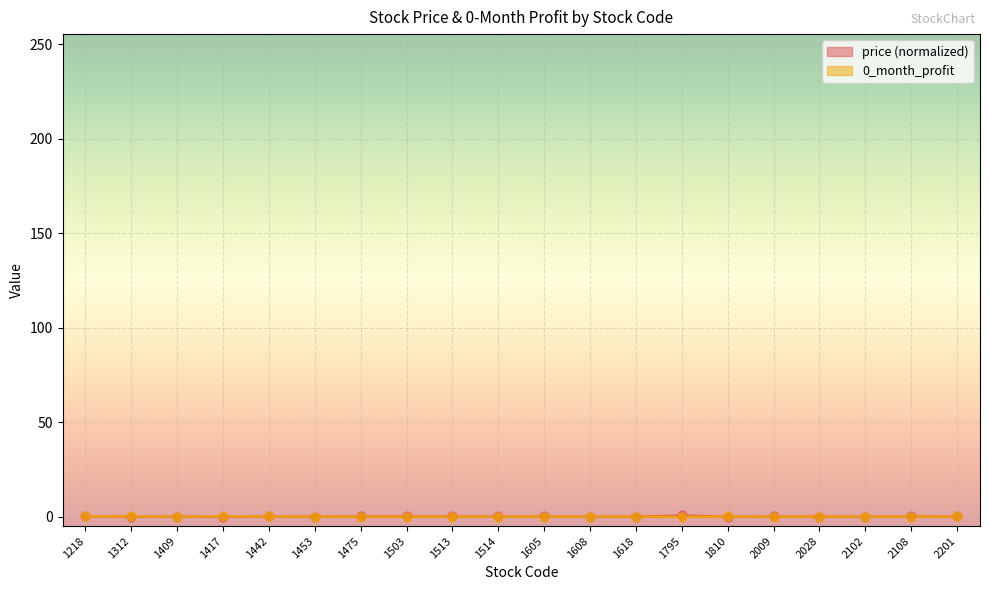

At which category is the sum across all series the highest?

1795